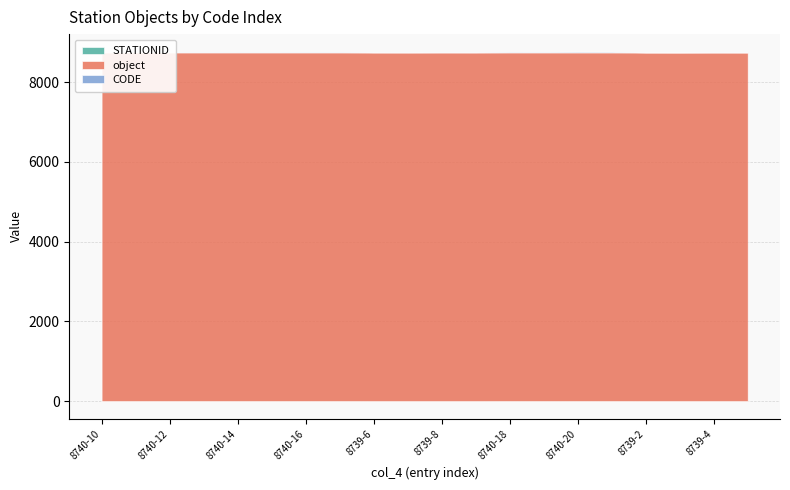

How many lines are shown in the chart?

3